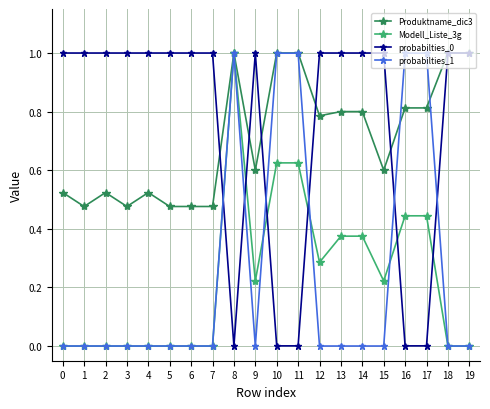

The value of probabilties_1 at 1 is 0.0. True or false?

True